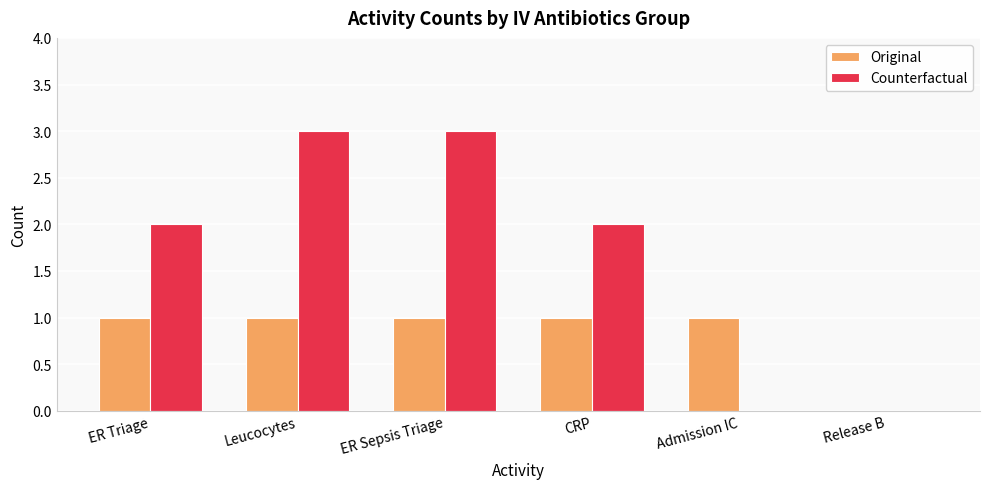

What is the sum of the Counterfactual values at ER Sepsis Triage and CRP?

5